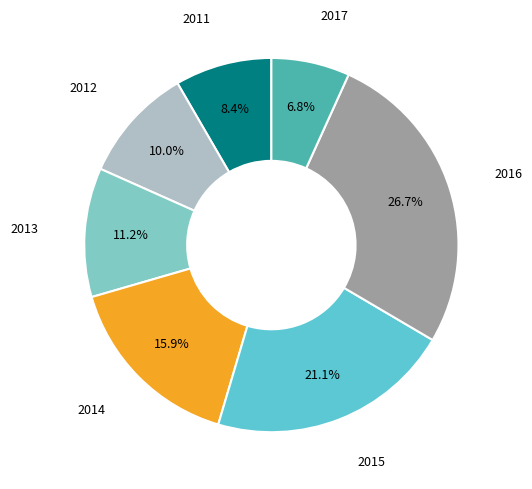

To the nearest percent, what is the difference between the 2017 and 2013 slice percentages?

4%